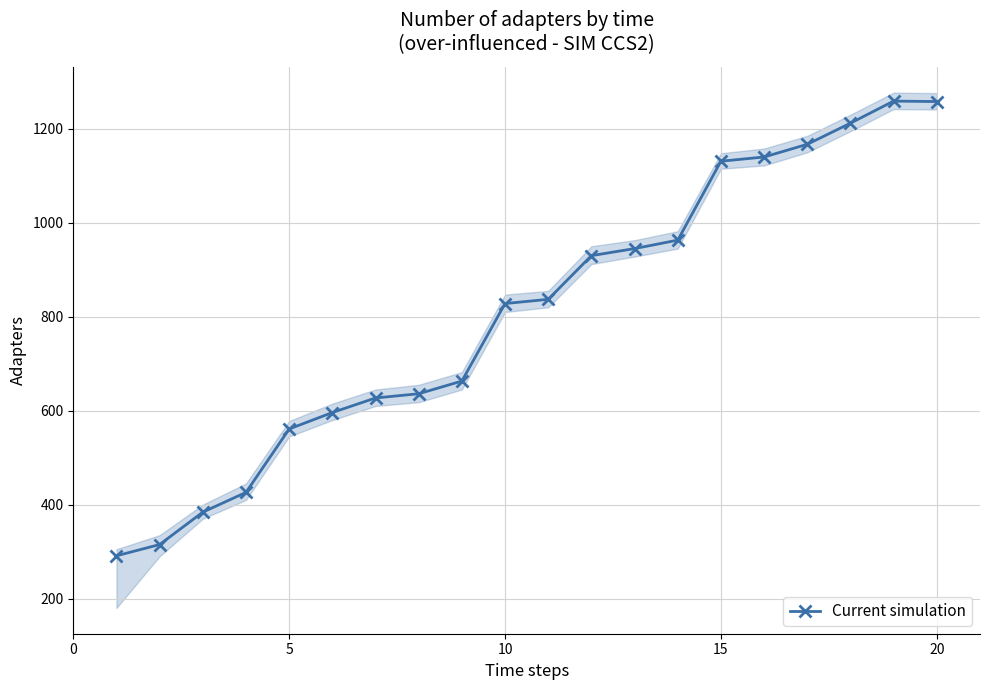

What is the maximum value for Current simulation?

1259